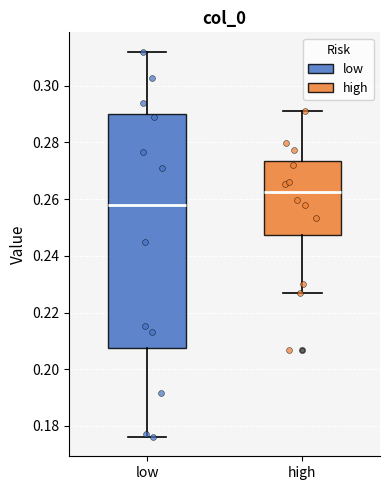

Reading left to right, read every box against the y-axis: the position of its median line, the range the box covers, and the ends of its whiskers. The values are not printed on the chart, so give them approximately, as read against the axis.

low: median 0.258, box 0.208 to 0.290, whiskers 0.176 to 0.312
high: median 0.262, box 0.248 to 0.274, whiskers 0.226 to 0.292